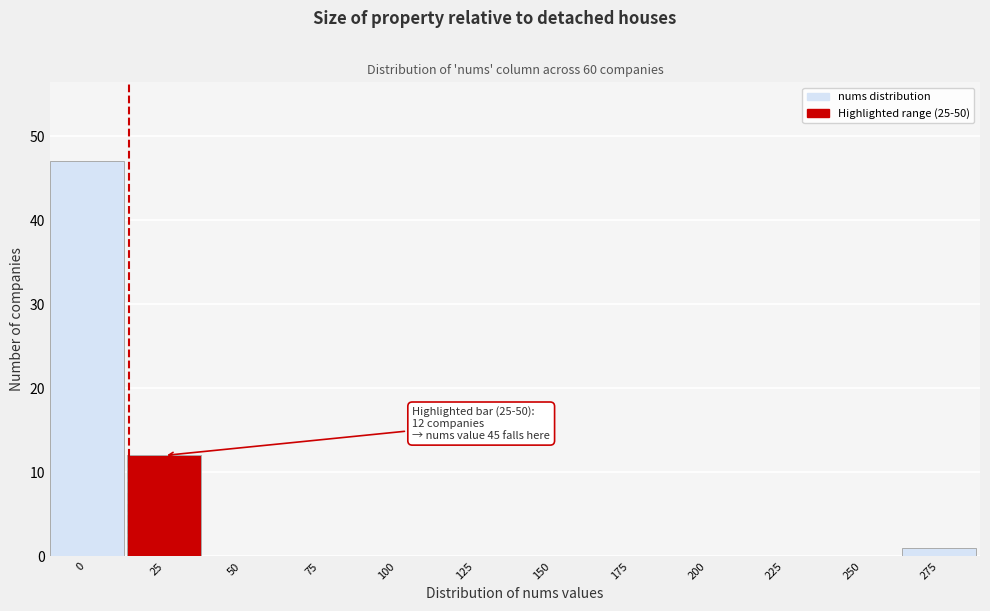

Reading right to left, what are all the values shown in this chart?

275=1	250=0	225=0	200=0	175=0	150=0	125=0	100=0	75=0	50=0	25=12	0=47